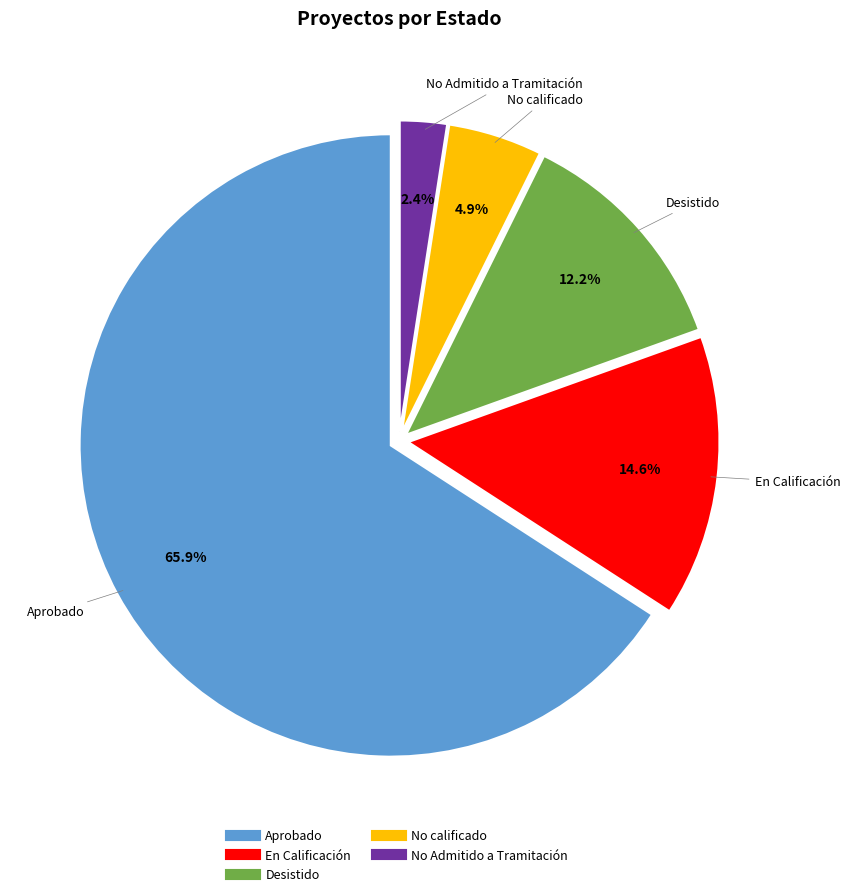

Which category accounts for the majority?

Aprobado